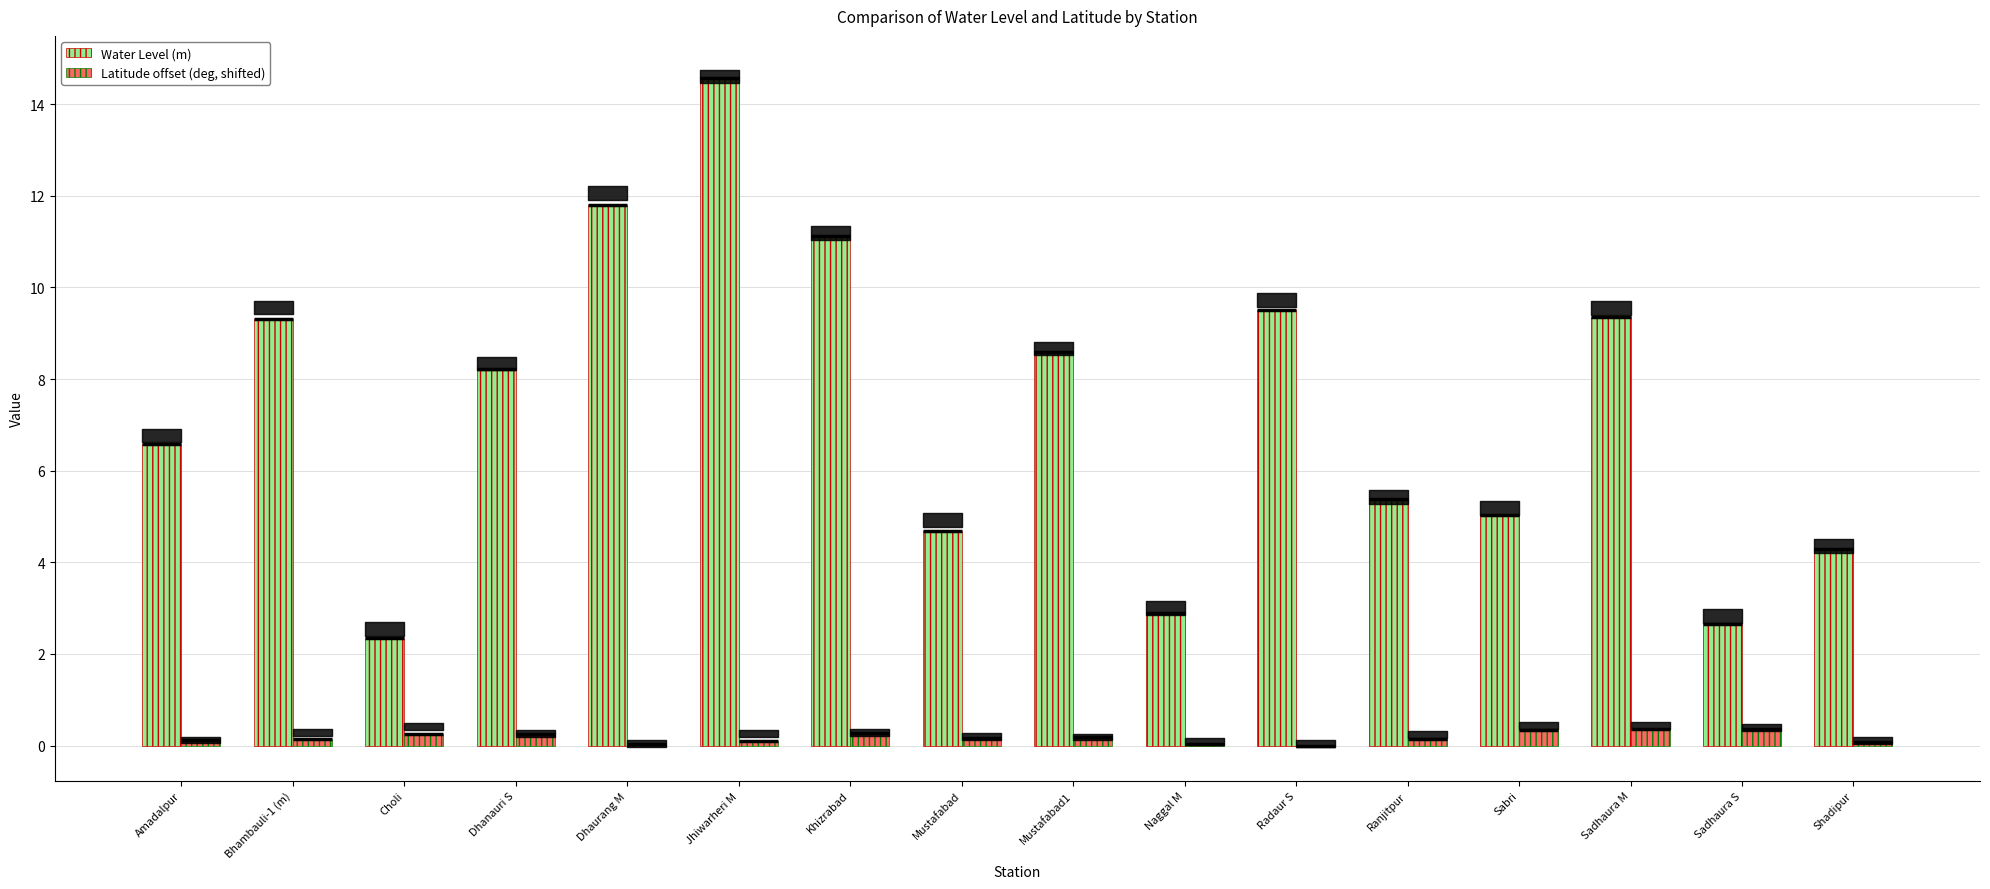

Rank the series at Khizrabad from lowest to highest value.

Latitude offset (deg, shifted), Water Level (m)